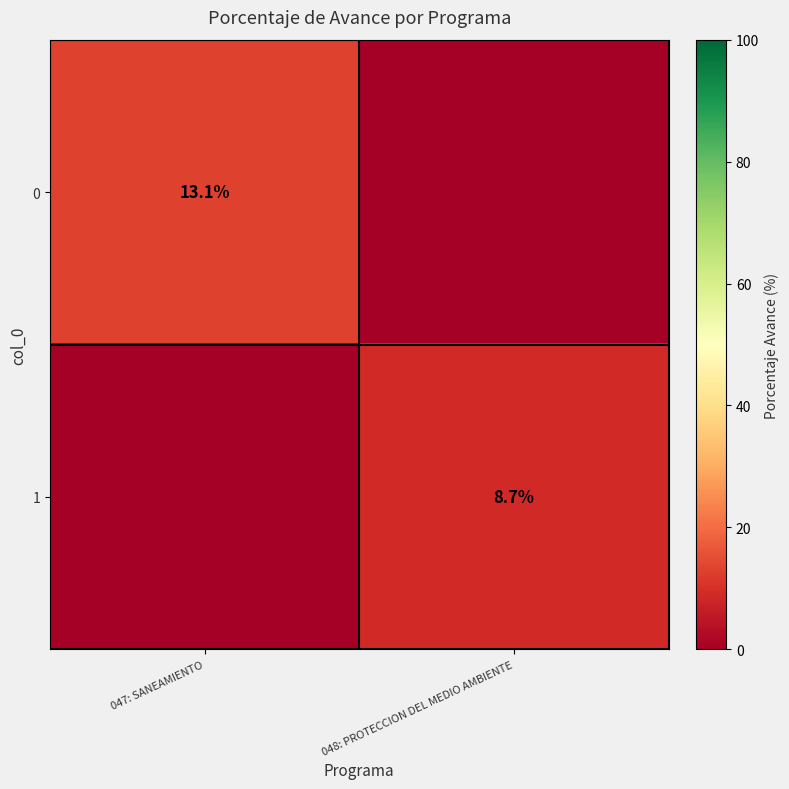

At how many categories does at least one series exceed 8?

2